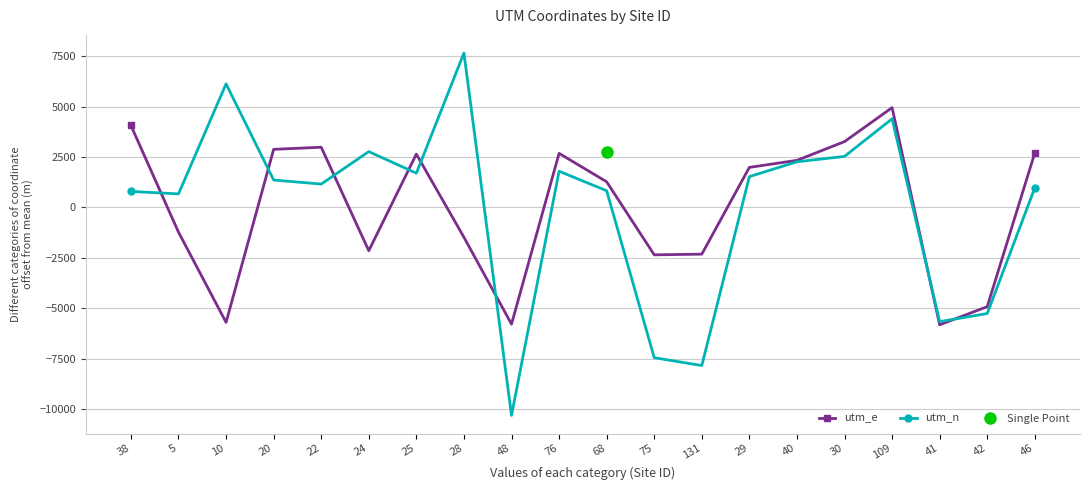

What is the approximate value of utm_e at 29?

1985.9